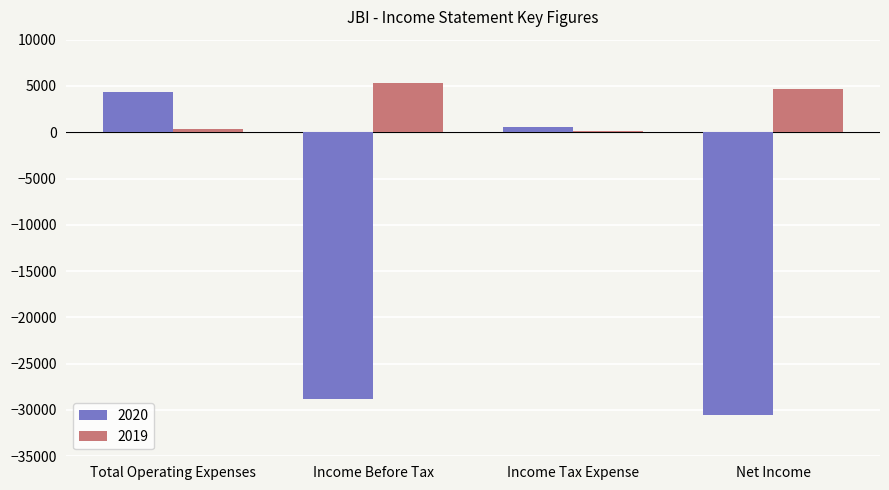

How many groups of bars are there?

4